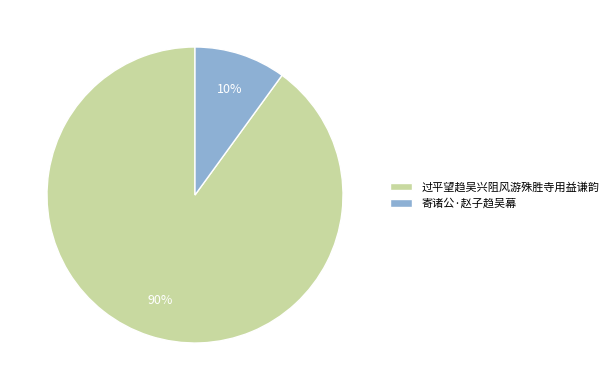

Is there a majority slice in this chart?

Yes